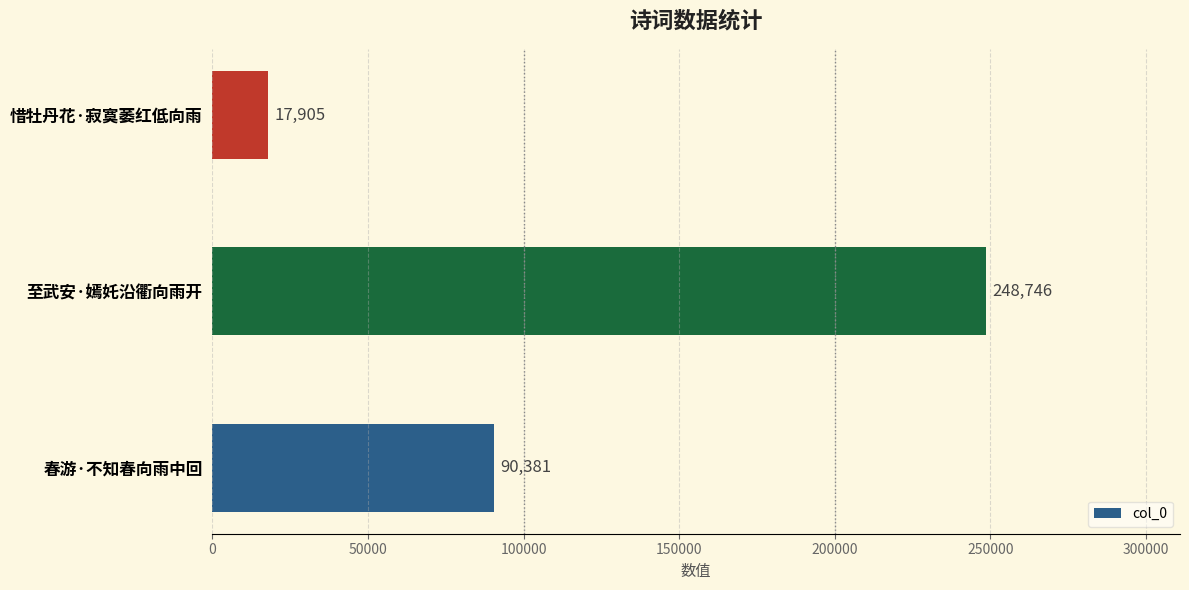

How many values are between 17905 and 248746?

3